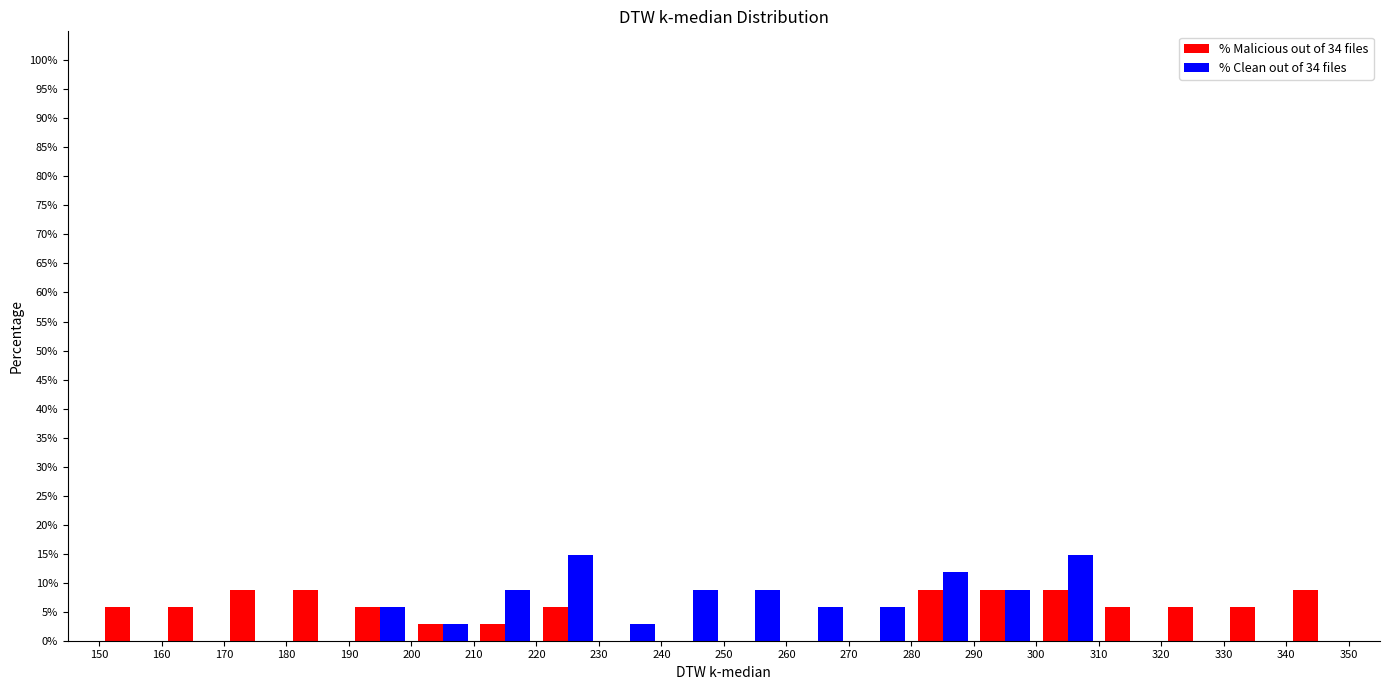

Reading left to right, list every range on the x-axis with the height of the bar of each series over it. The values are not printed on the chart, so give them approximately, as read against the axis.

150 to 160: % Malicious out of 34 files=6.0	% Clean out of 34 files=0
160 to 170: % Malicious out of 34 files=6.0	% Clean out of 34 files=0
170 to 180: % Malicious out of 34 files=9.0	% Clean out of 34 files=0
180 to 190: % Malicious out of 34 files=9.0	% Clean out of 34 files=0
190 to 200: % Malicious out of 34 files=6.0	% Clean out of 34 files=6.0
200 to 210: % Malicious out of 34 files=3.0	% Clean out of 34 files=3.0
210 to 220: % Malicious out of 34 files=3.0	% Clean out of 34 files=9.0
220 to 230: % Malicious out of 34 files=6.0	% Clean out of 34 files=14.5
230 to 240: % Malicious out of 34 files=0	% Clean out of 34 files=3.0
240 to 250: % Malicious out of 34 files=0	% Clean out of 34 files=9.0
250 to 260: % Malicious out of 34 files=0	% Clean out of 34 files=9.0
260 to 270: % Malicious out of 34 files=0	% Clean out of 34 files=6.0
270 to 280: % Malicious out of 34 files=0	% Clean out of 34 files=6.0
280 to 290: % Malicious out of 34 files=9.0	% Clean out of 34 files=12.0
290 to 300: % Malicious out of 34 files=9.0	% Clean out of 34 files=9.0
300 to 310: % Malicious out of 34 files=9.0	% Clean out of 34 files=14.5
310 to 320: % Malicious out of 34 files=6.0	% Clean out of 34 files=0
320 to 330: % Malicious out of 34 files=6.0	% Clean out of 34 files=0
330 to 340: % Malicious out of 34 files=6.0	% Clean out of 34 files=0
340 to 350: % Malicious out of 34 files=9.0	% Clean out of 34 files=0